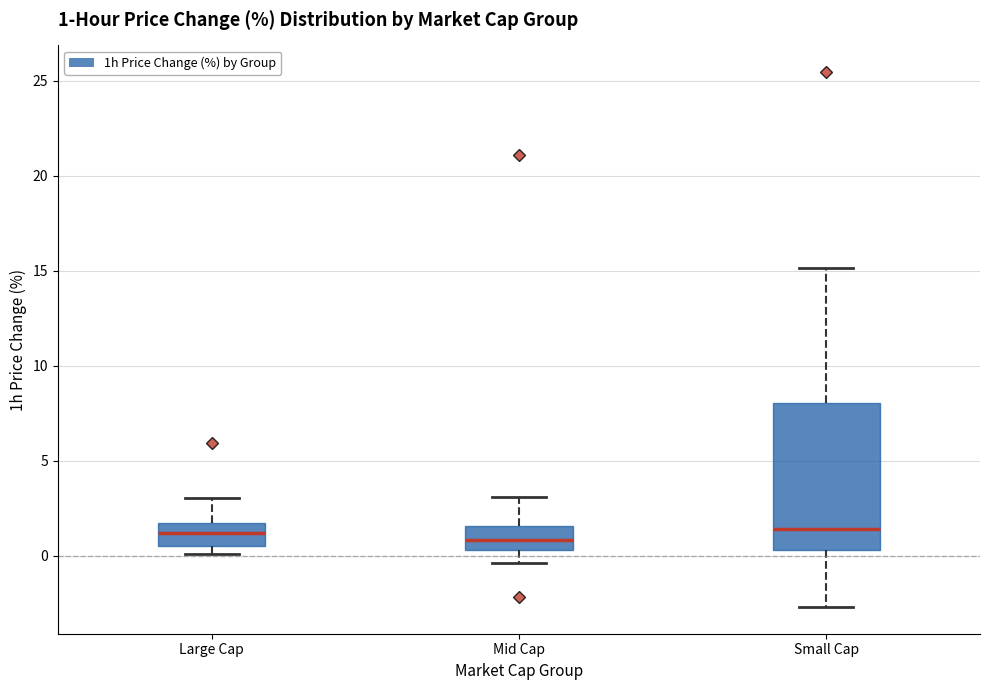

Which box is the tallest, from its lower edge to its upper edge?

Small Cap